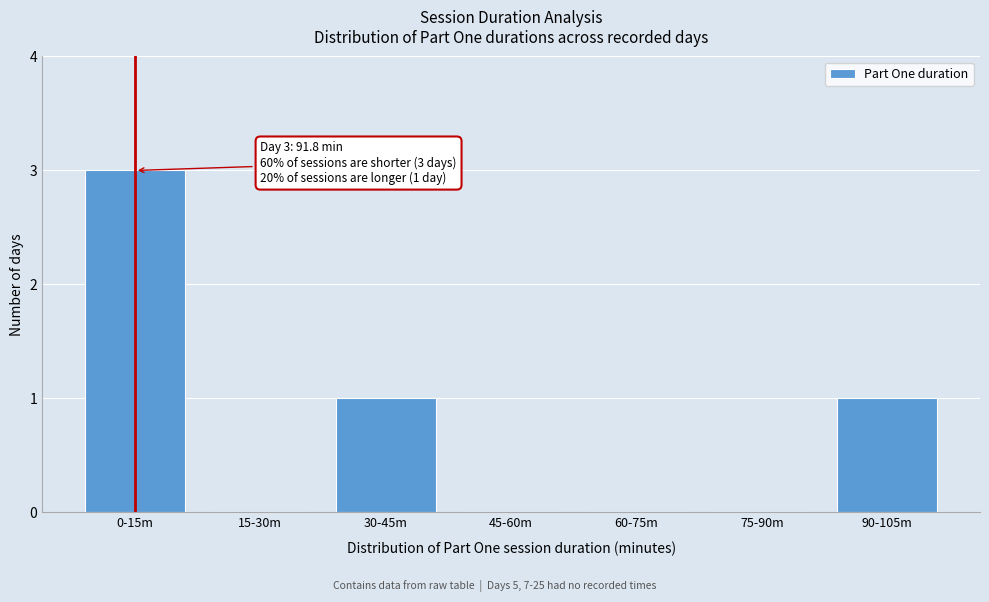

Reading left to right, list all the values displayed in this chart.

0-15m=3	15-30m=0	30-45m=1	45-60m=0	60-75m=0	75-90m=0	90-105m=1